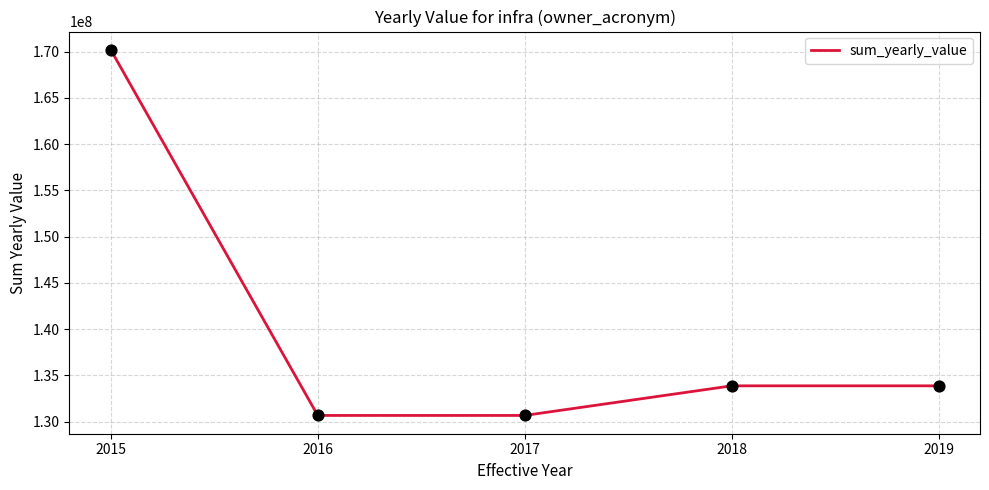

Which has a higher value, 2016 or 2019?

2019